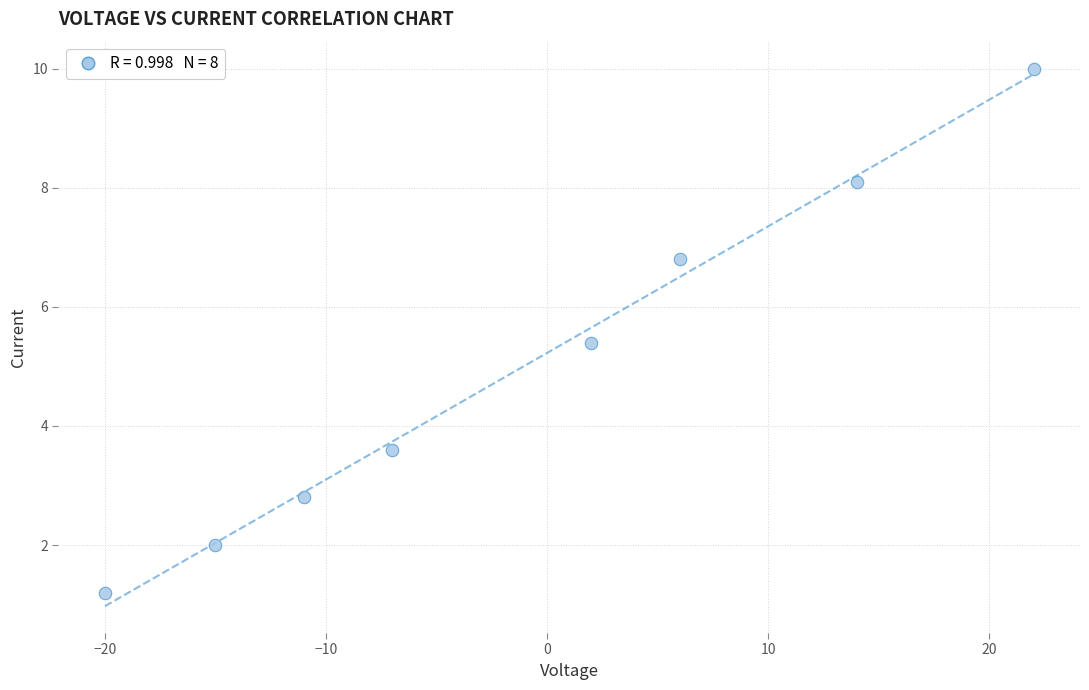

What Y value in the scatter plot is closest to 5?

5.4